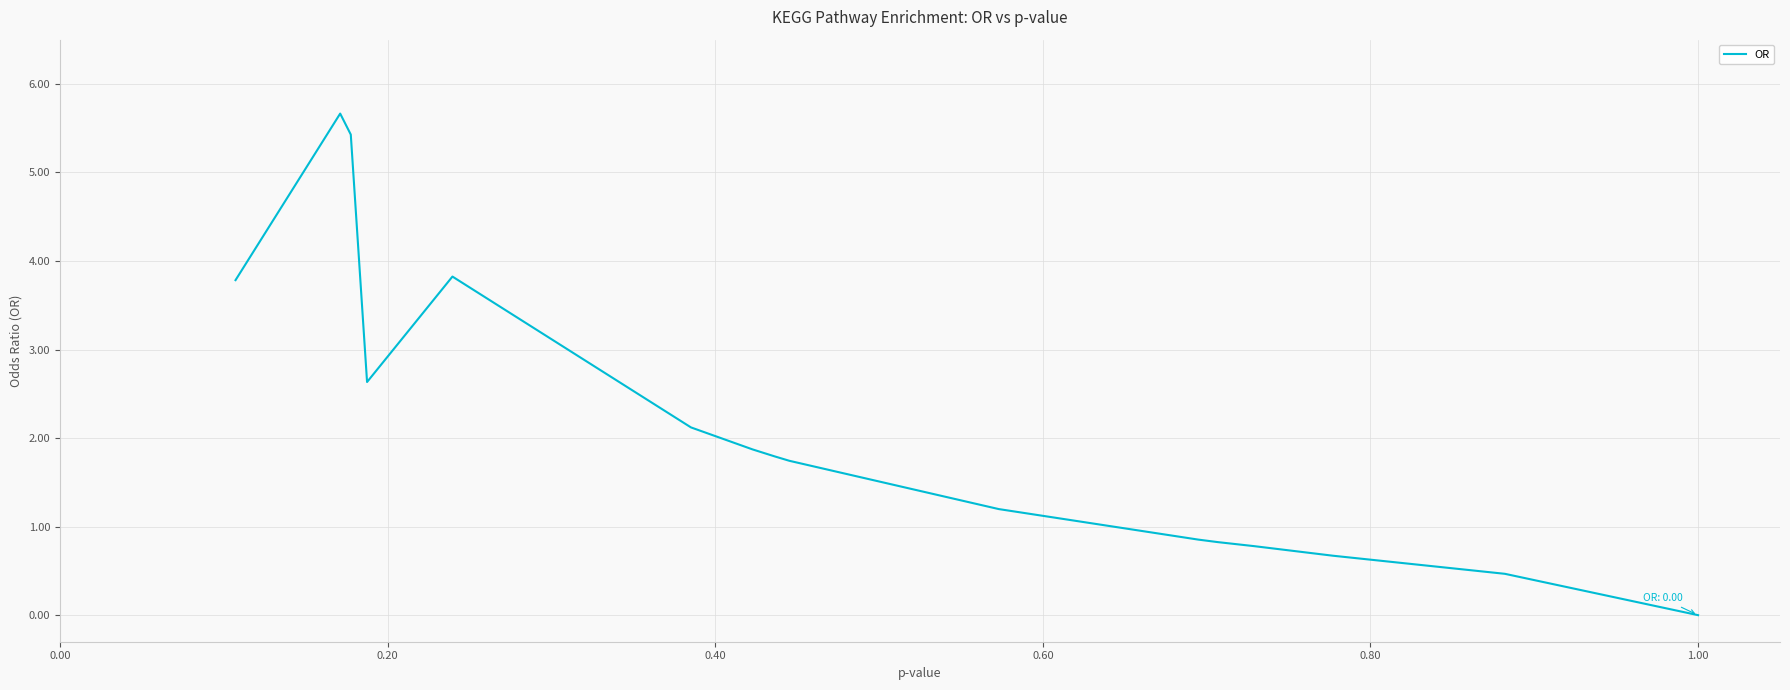

The chart shows a value of 0.8 at 9. True or false?

False